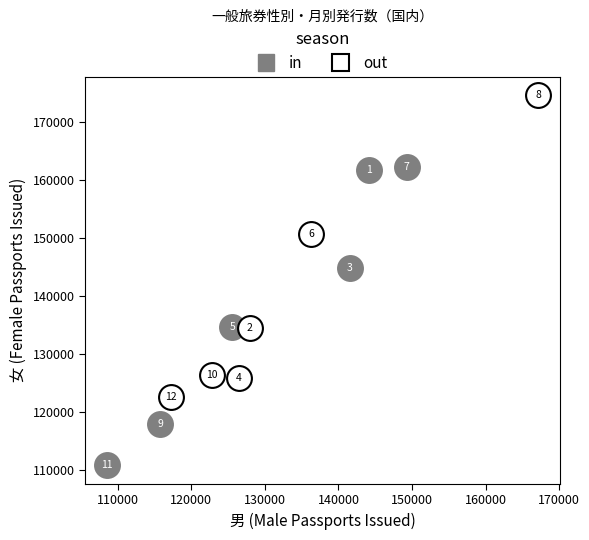

Which series contains the lowest Y value?

in